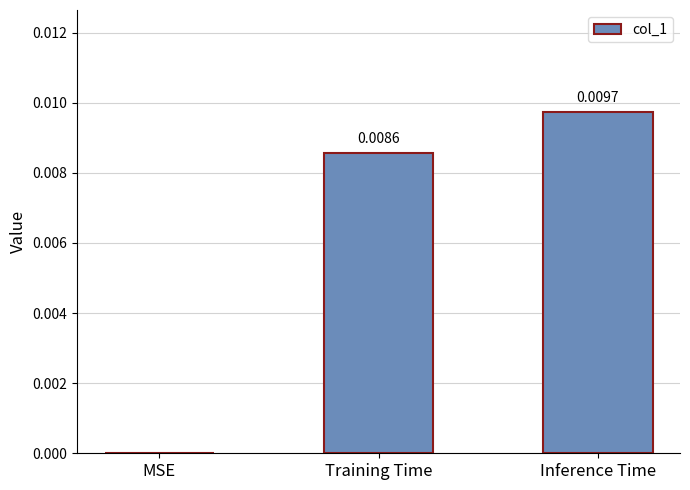

Where is the data nearest to the value 0?

MSE